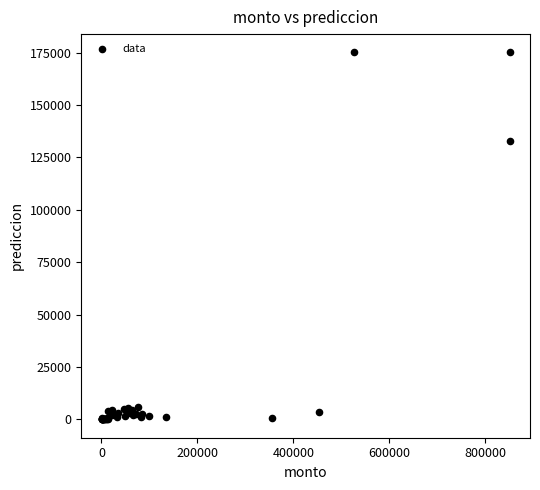

What Y value in the scatter plot is closest to 87563?

133102.0